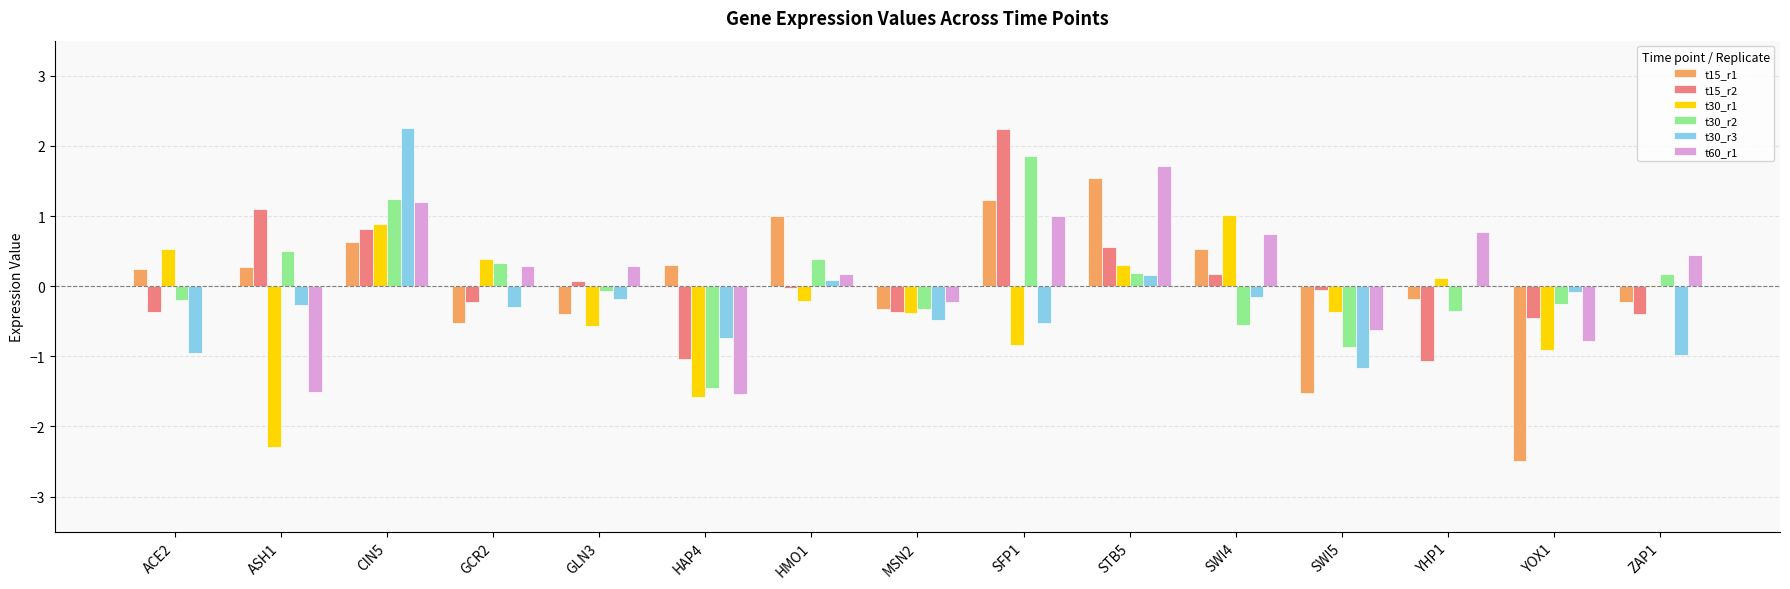

Is the value of t30_r2 at SWI5 greater than the value of t15_r2 at ASH1?

No